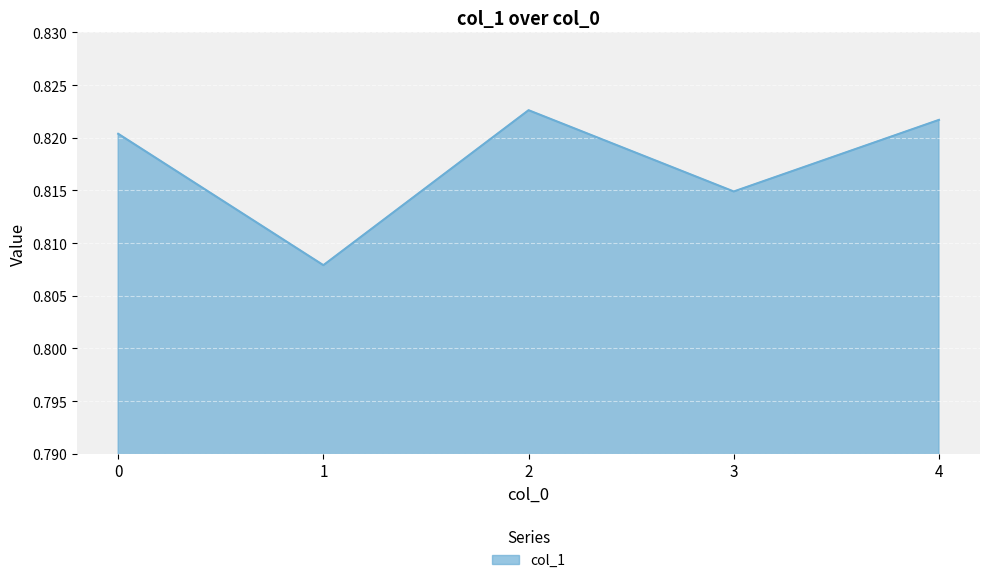

Between 2 and 3, which is larger?

2